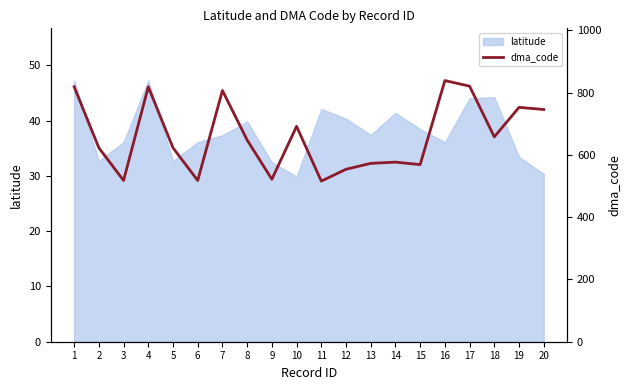

The value at 9 is 522. True or false?

True